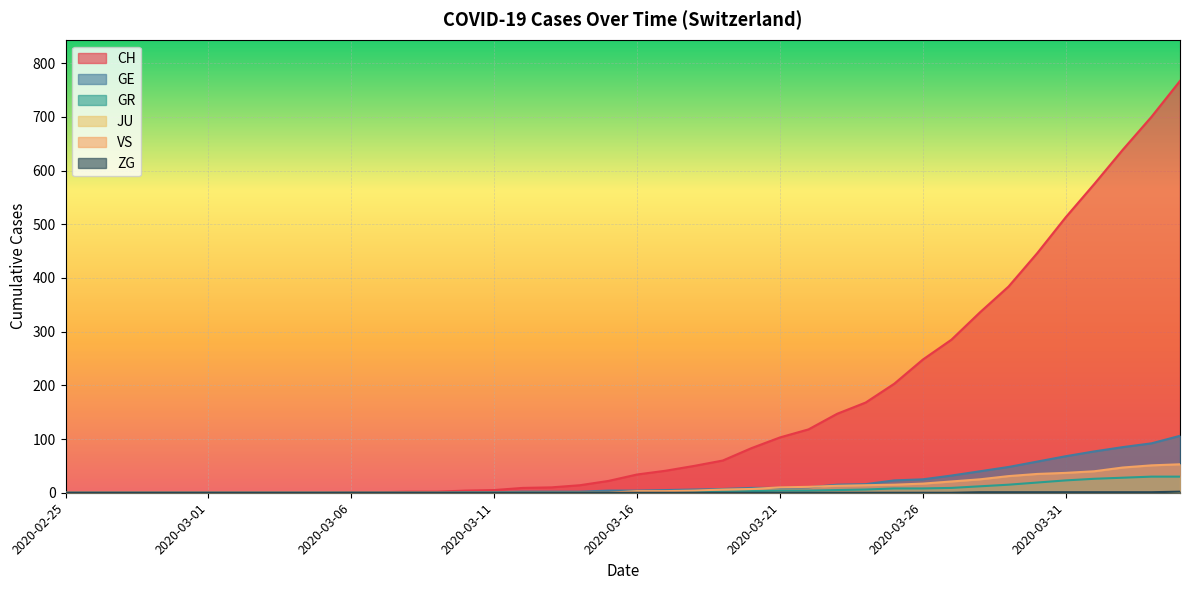

What position from the right is 2020-03-28?

8